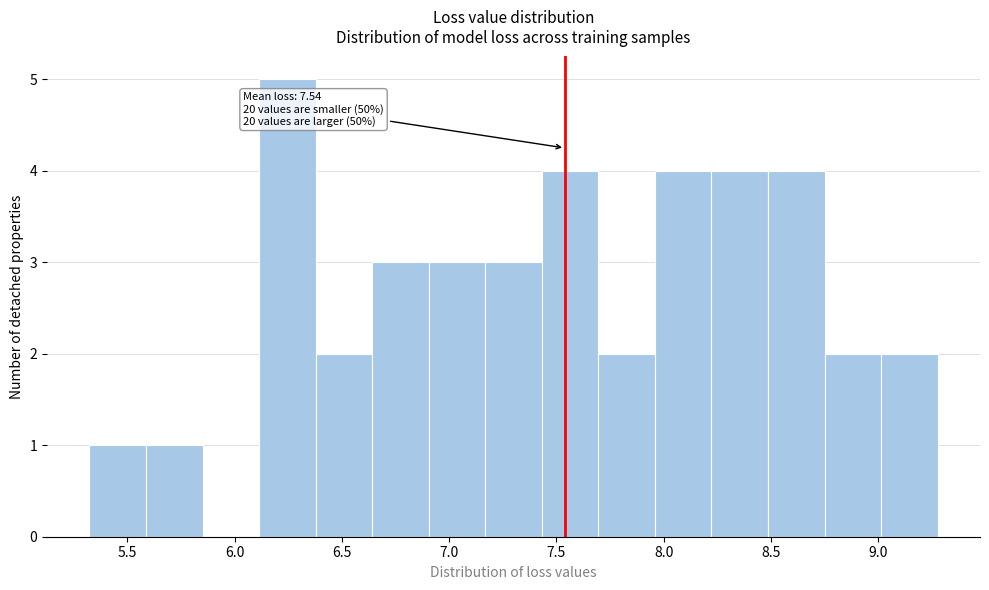

Which range on the x-axis has the tallest bar?

6.10 to 6.40